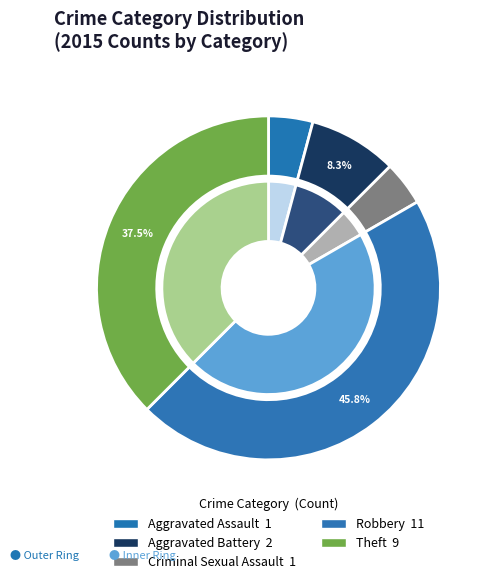

Rank the categories by value from highest to lowest.

Robbery, Theft, Aggravated Battery, Aggravated Assault, Criminal Sexual Assault